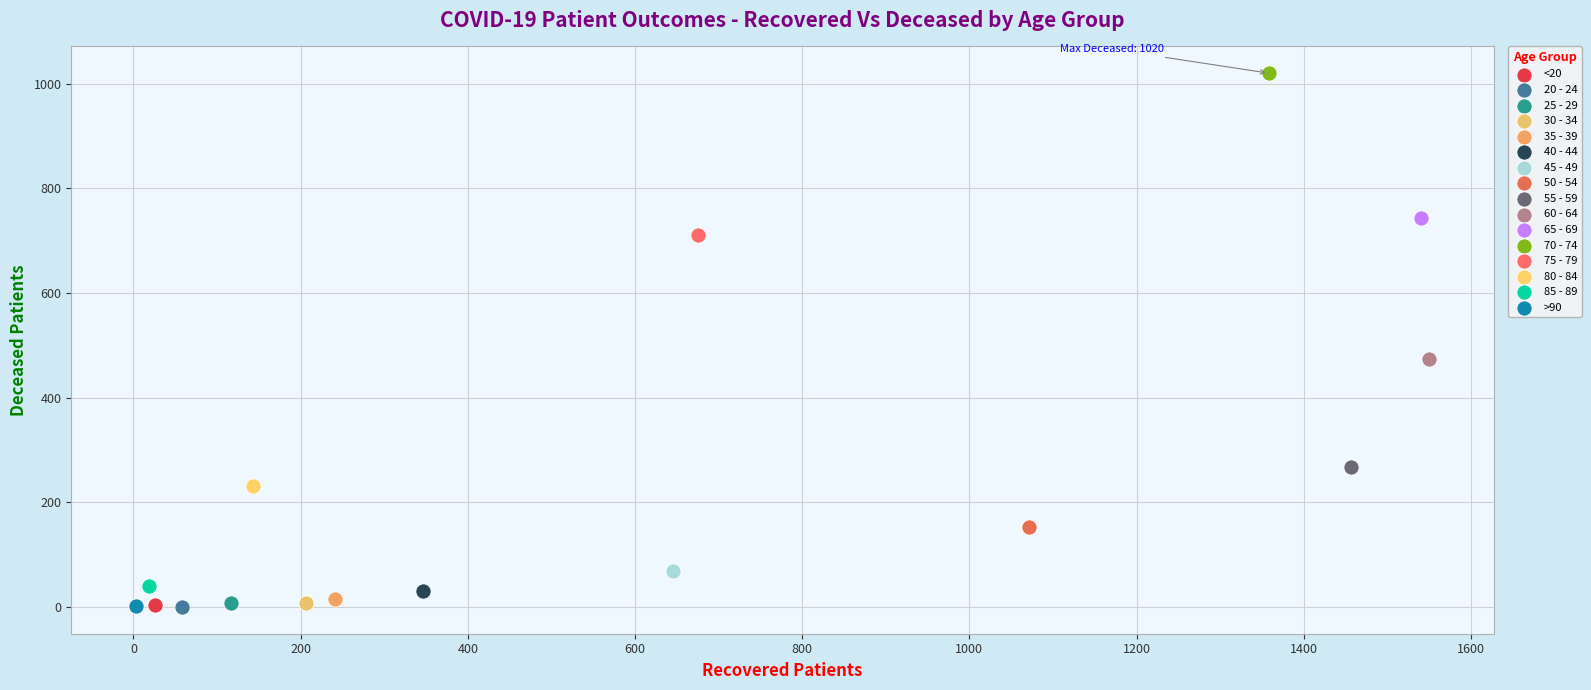

What are all the series names shown in the legend?

<20, 20 - 24, 25 - 29, 30 - 34, 35 - 39, 40 - 44, 45 - 49, 50 - 54, 55 - 59, 60 - 64, 65 - 69, 70 - 74, 75 - 79, 80 - 84, 85 - 89, >90